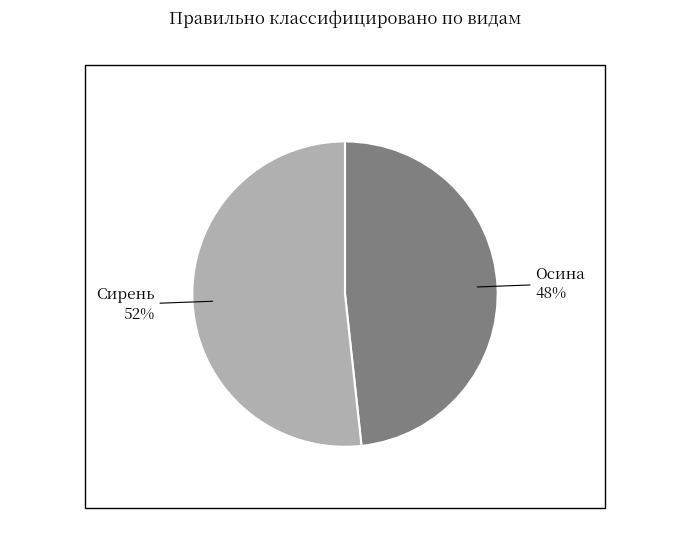

Is it true that Сирень is 41% of the pie?

False